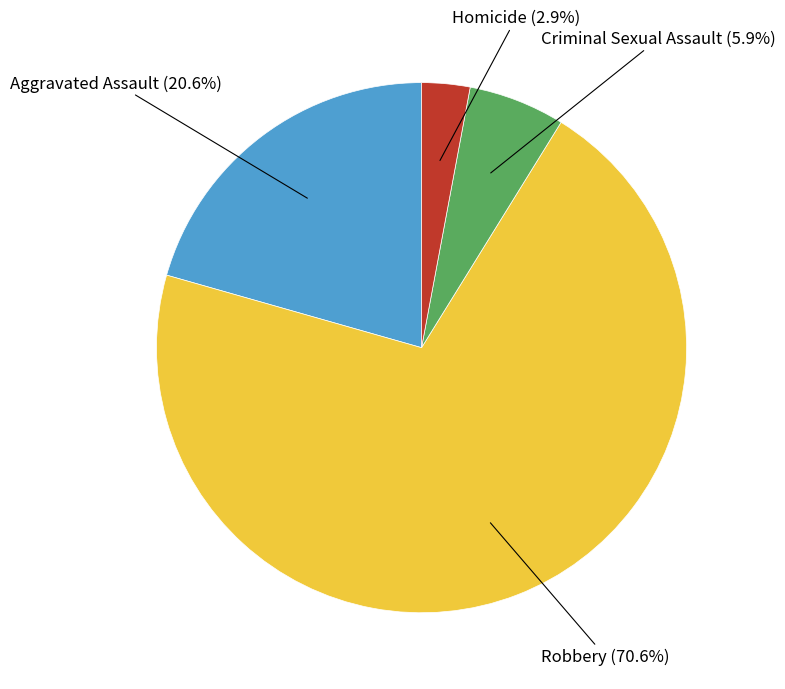

Combined, do Homicide and Aggravated Assault account for over 50%?

No